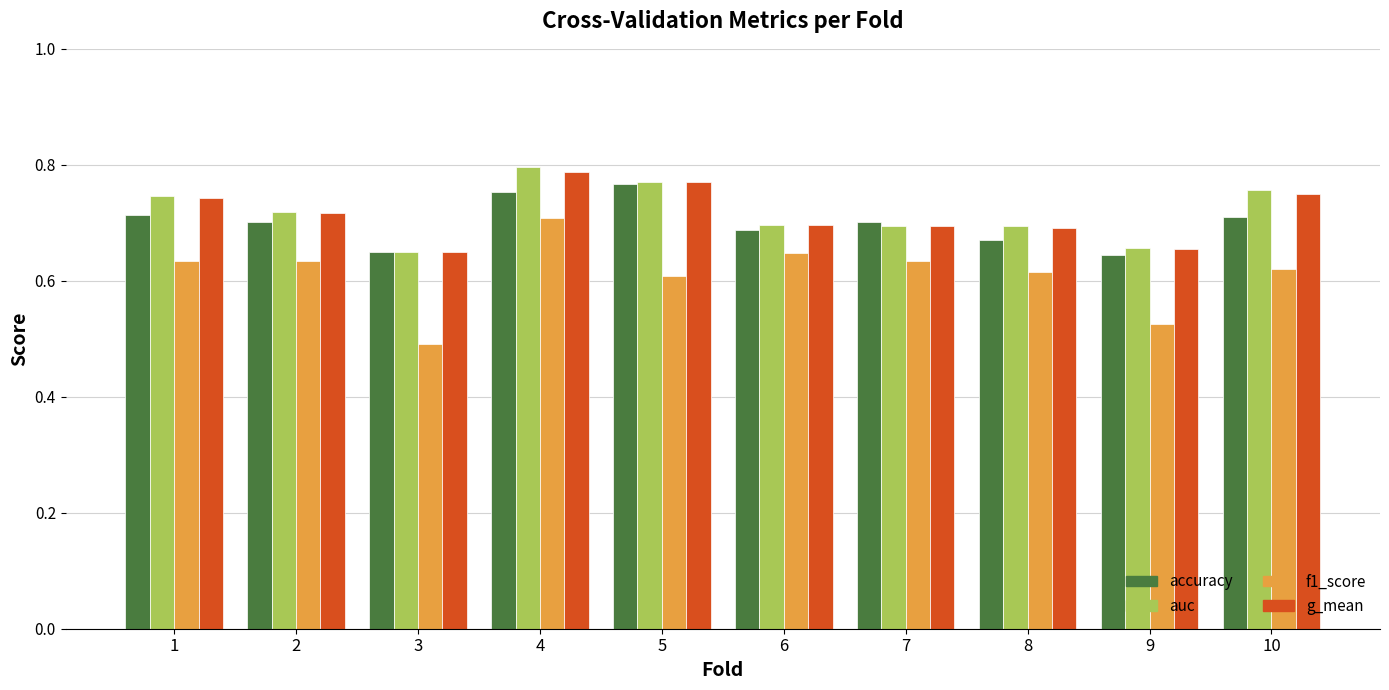

Which category has the highest value in the f1_score series?

4